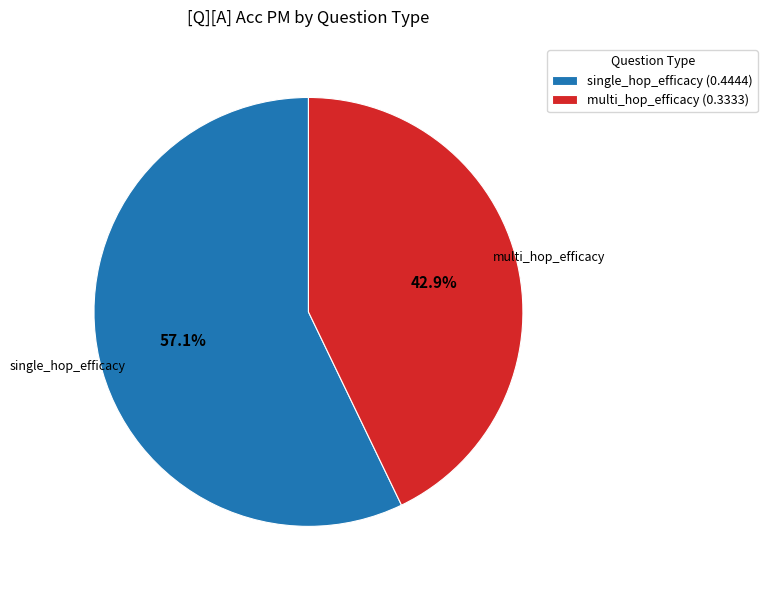

Between single_hop_efficacy and multi_hop_efficacy, which is larger?

single_hop_efficacy